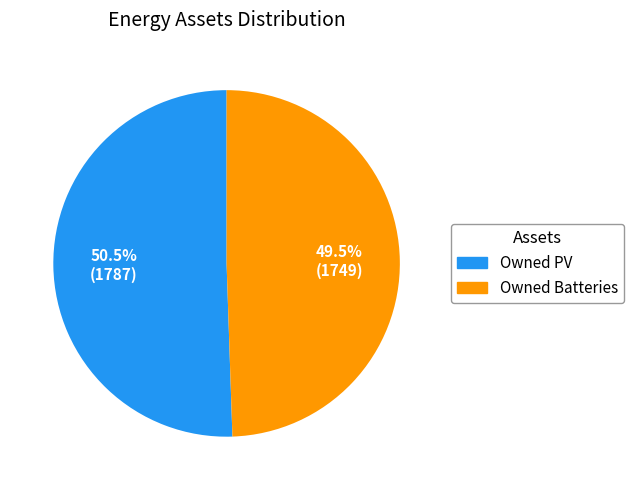

Is it true that Owned PV is 45% of the pie?

False